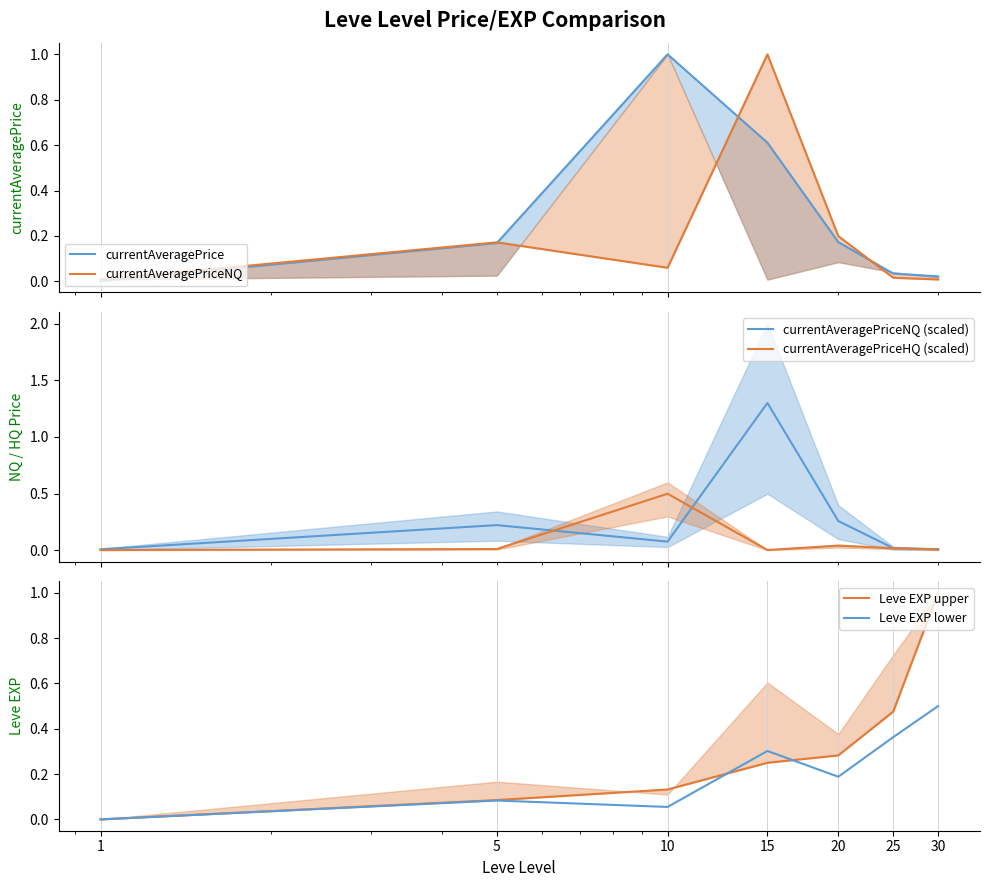

At which category does currentAveragePrice reach its first local peak?

10